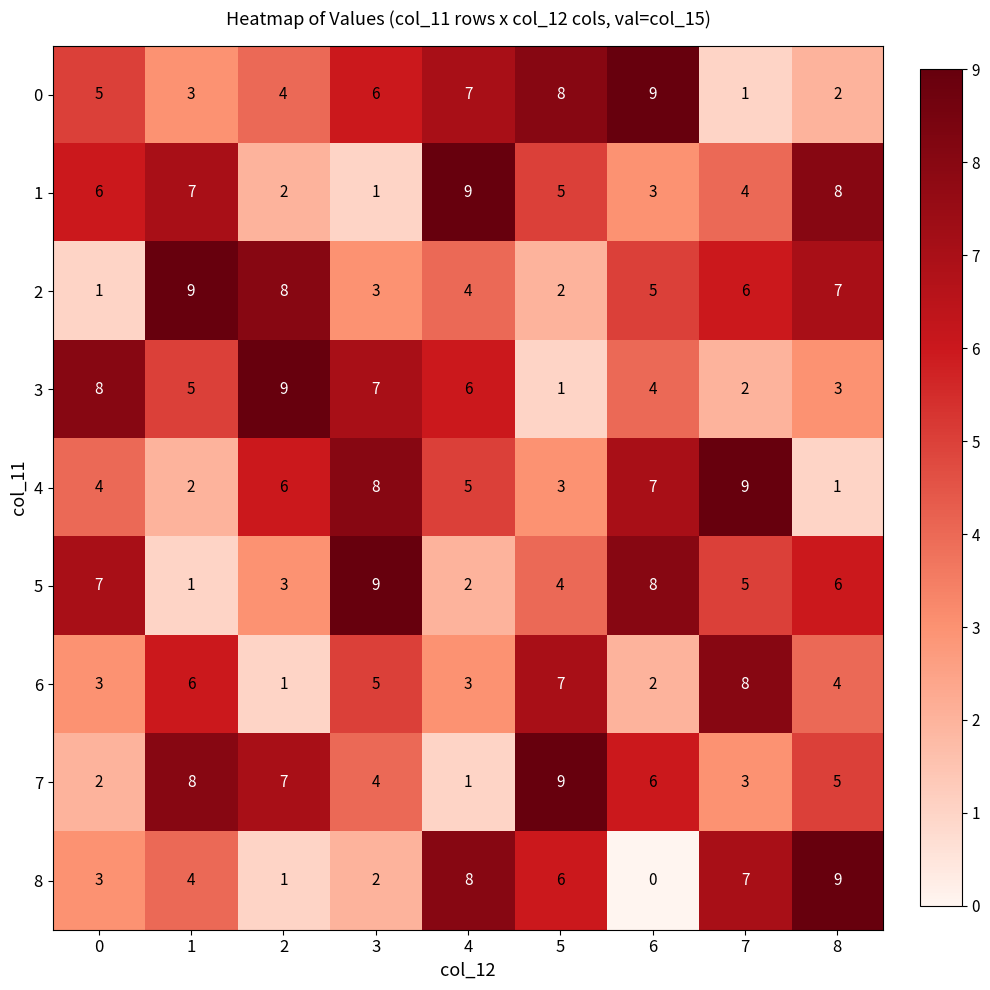

Where is 4 nearest to the value 5?

4